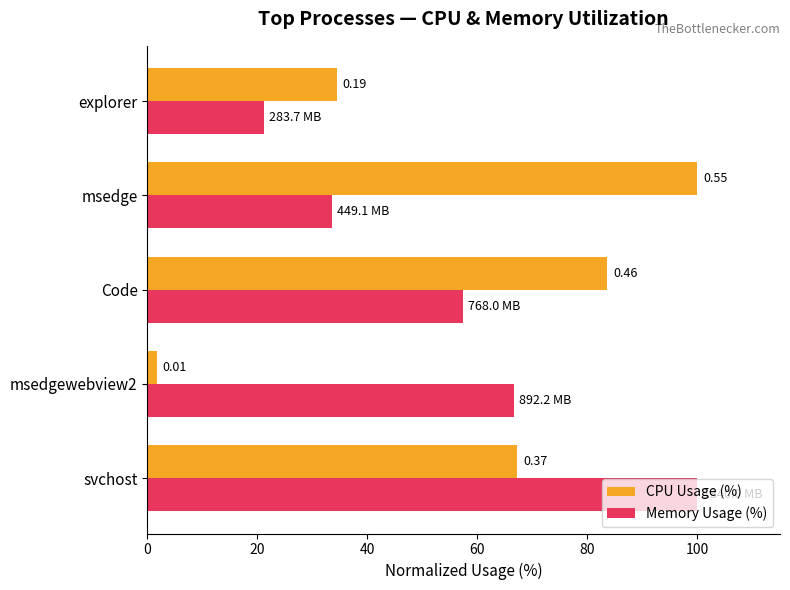

What are all the series names shown in the legend?

CPU Usage (%), Memory Usage (%)